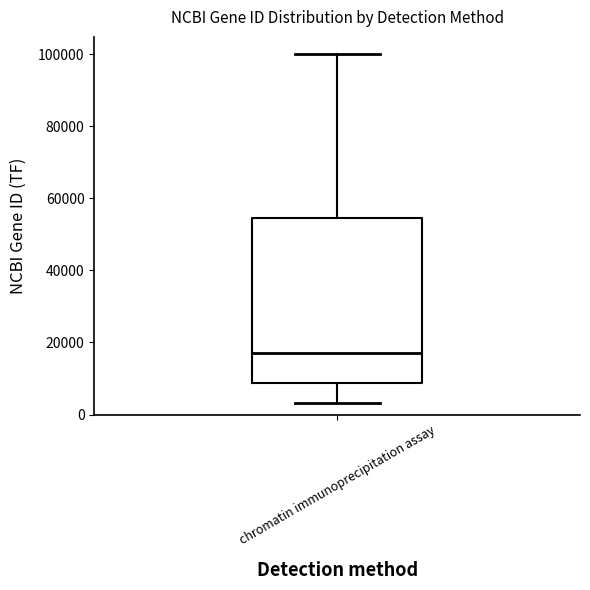

Transcribe this box plot: give where the median line is, the range the box spans, and where the two whiskers end, as read against the y-axis. The values are not printed on the chart, so give them approximately, as read against the axis.

median 18000, box 8000 to 54000, whiskers 4000 to 100000